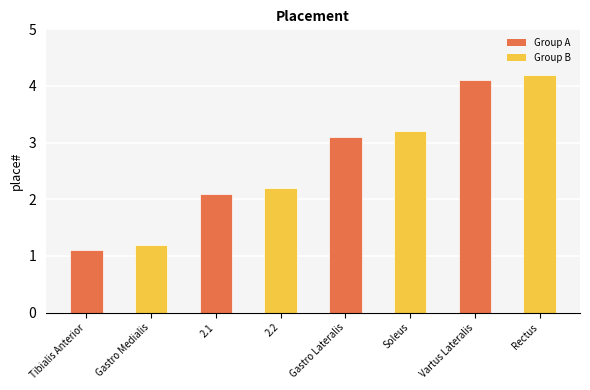

What is the value of the 3rd bar from the left?

2.1